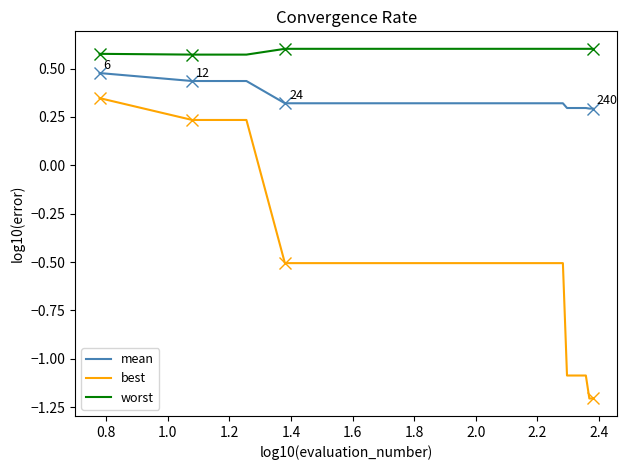

List the series in order of their overall mean, highest first.

worst, mean, best